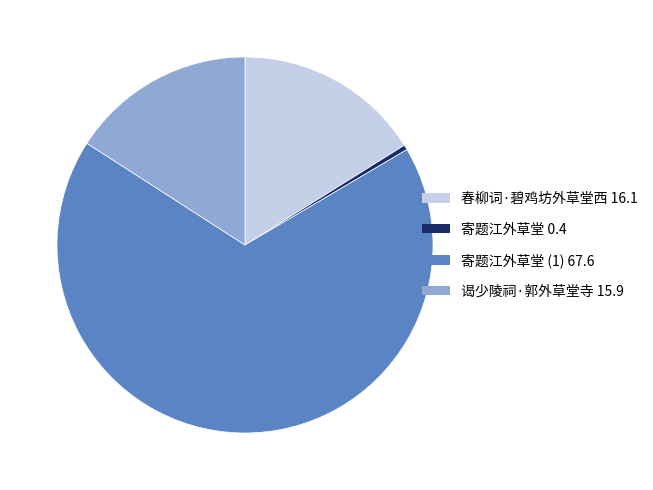

What is the ratio of the value at 谒少陵祠·郭外草堂寺 15.9 to the value at 寄题江外草堂 0.4?

37.4